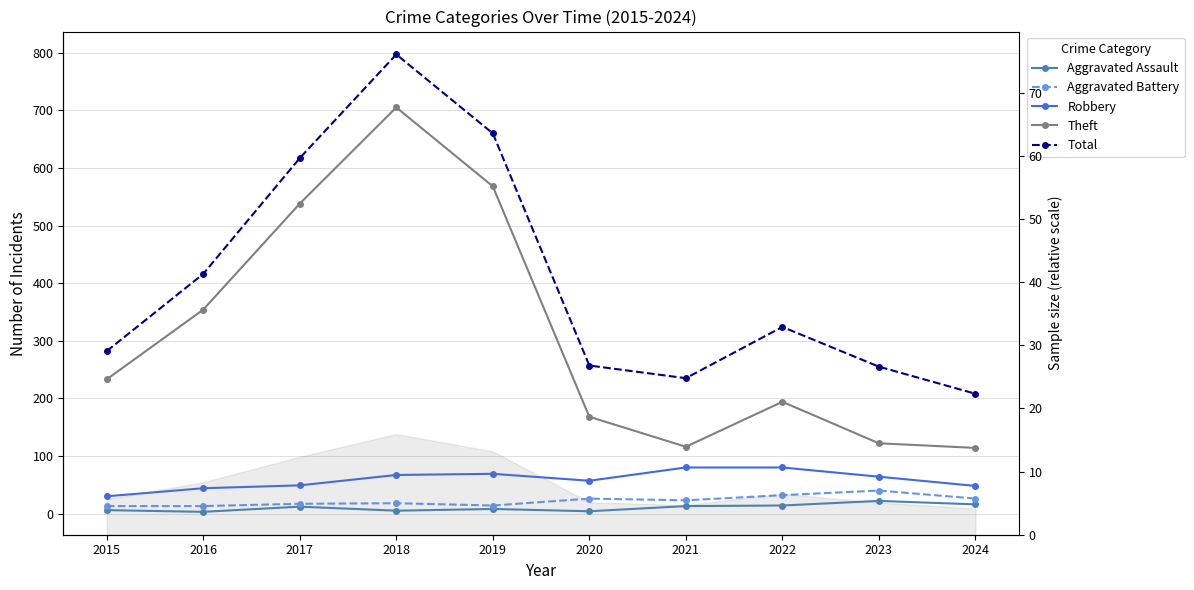

In Aggravated Assault, how many points are lower than both neighbors (excluding endpoints)?

3